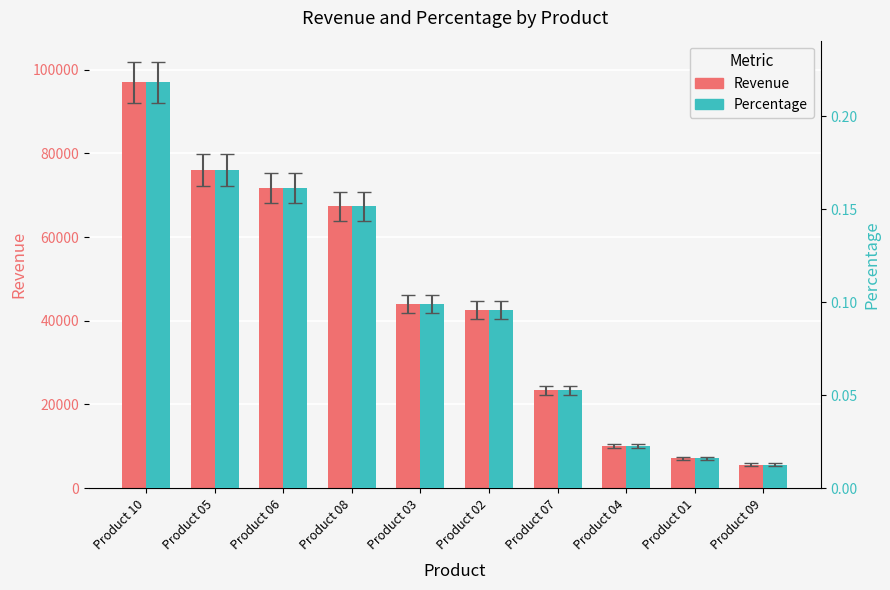

Does the chart contain stacked bars?

No